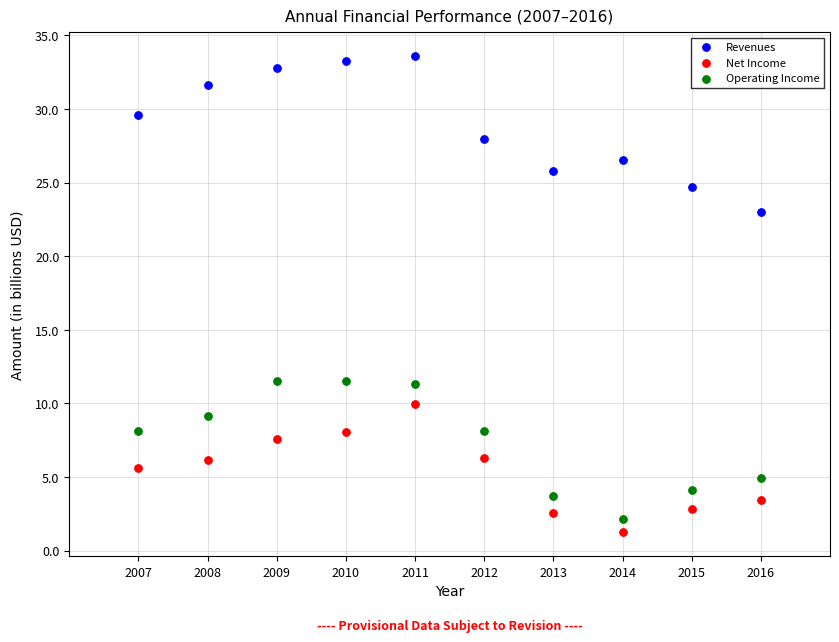

Across all data points, what is the range of Y values (max minus min)?

32.4